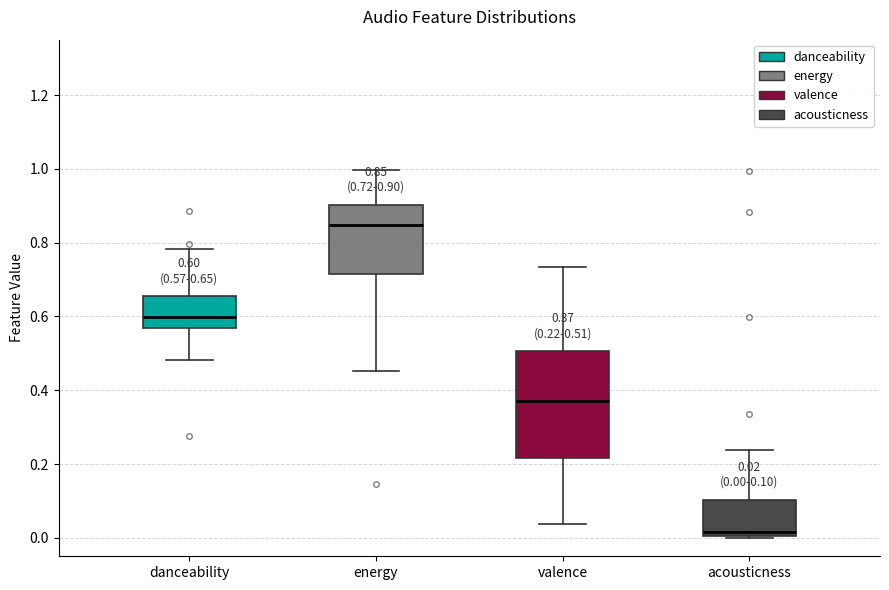

Which box's median line is the lowest?

acousticness